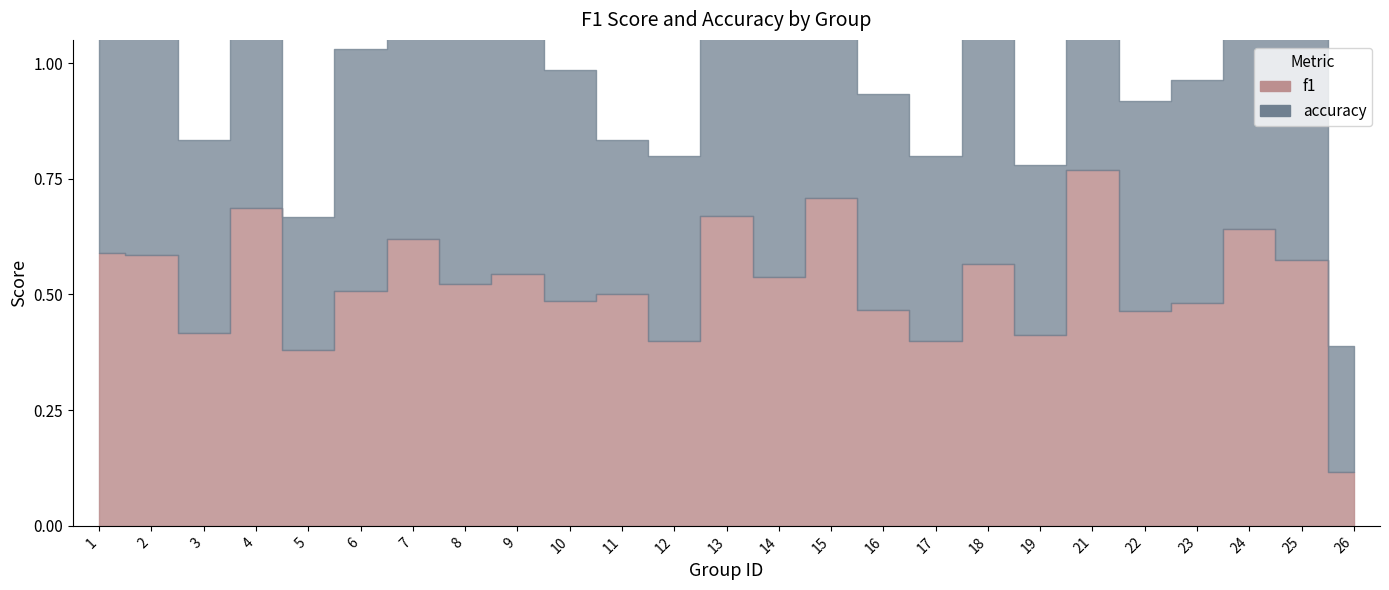

Count the accuracy values in the range 0 to 1.

25